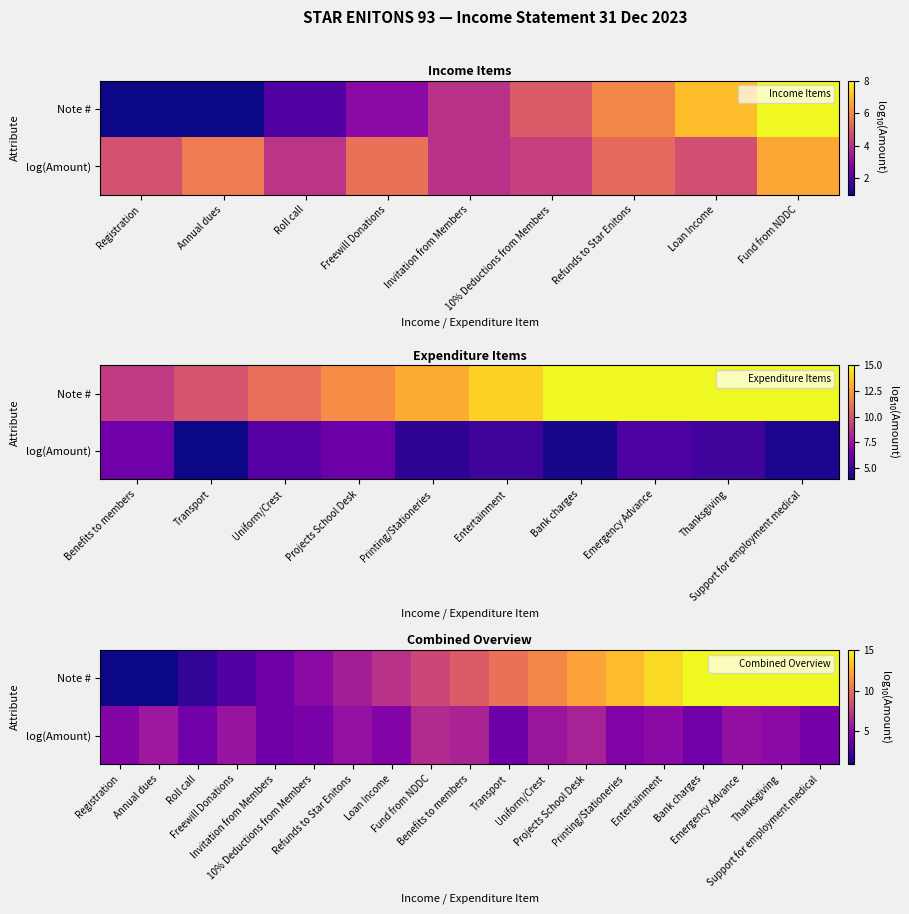

The log(Amount) series shows 4.4 at 10% Deductions from Members. True or false?

True